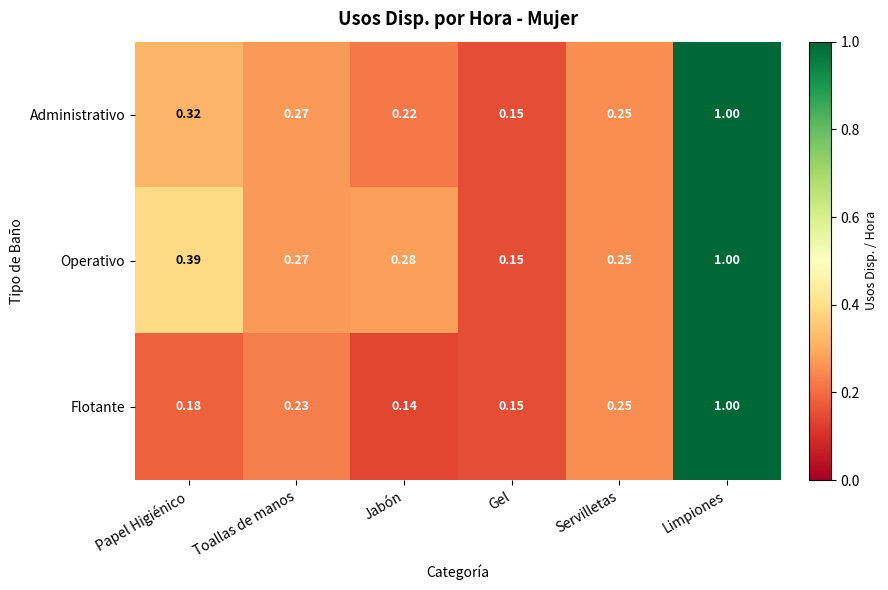

Which label corresponds to the largest value in the chart?

Limpiones